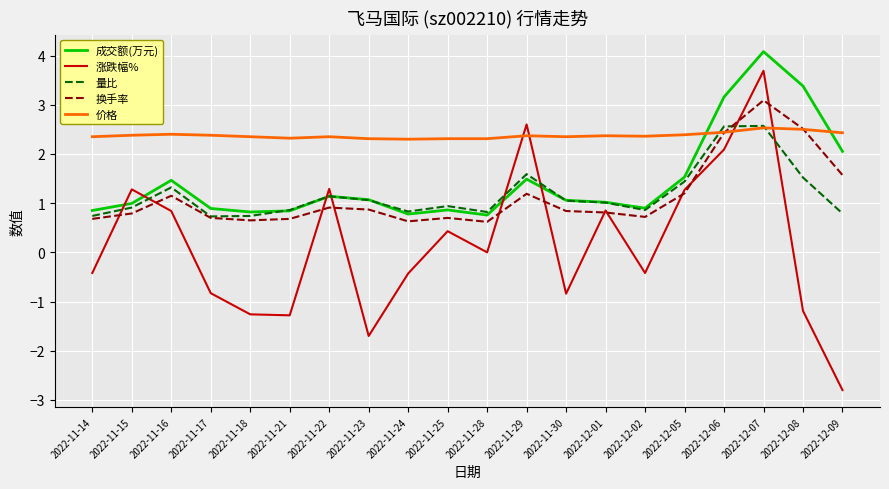

Does the chart have visible grid lines?

Yes